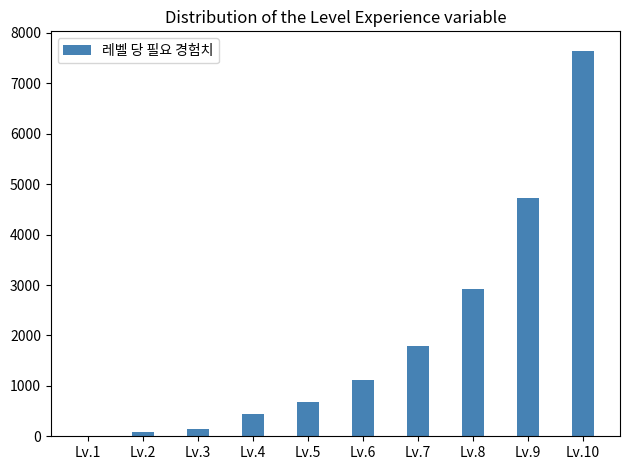

Reading left to right, extract all data points from this chart.

0	75	150	450	675	1125	1800	2925	4725	7650